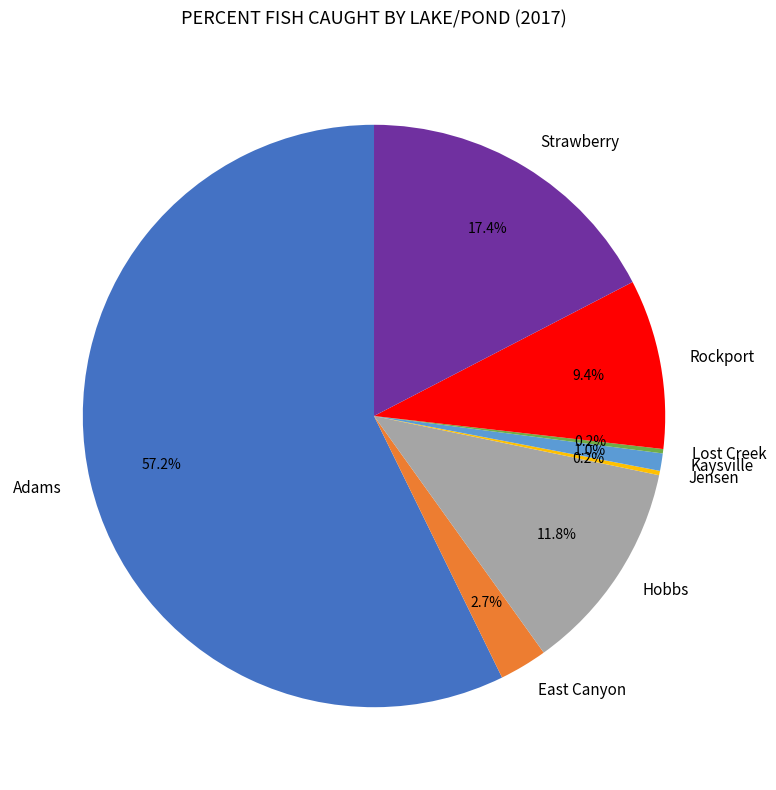

True or false: Adams accounts for 51% of the total.

False